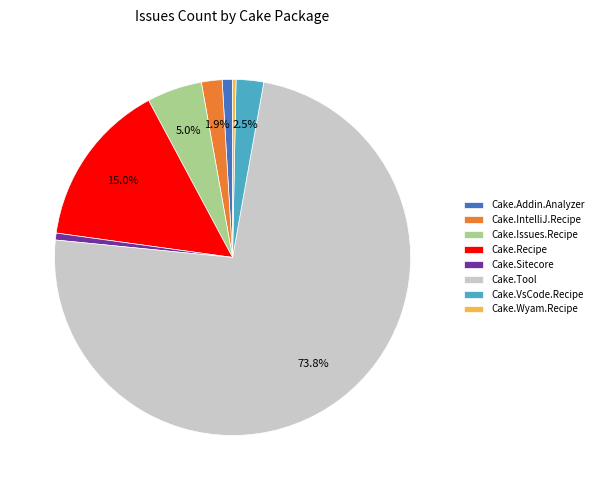

What is the largest slice in the pie chart?

Cake.Tool